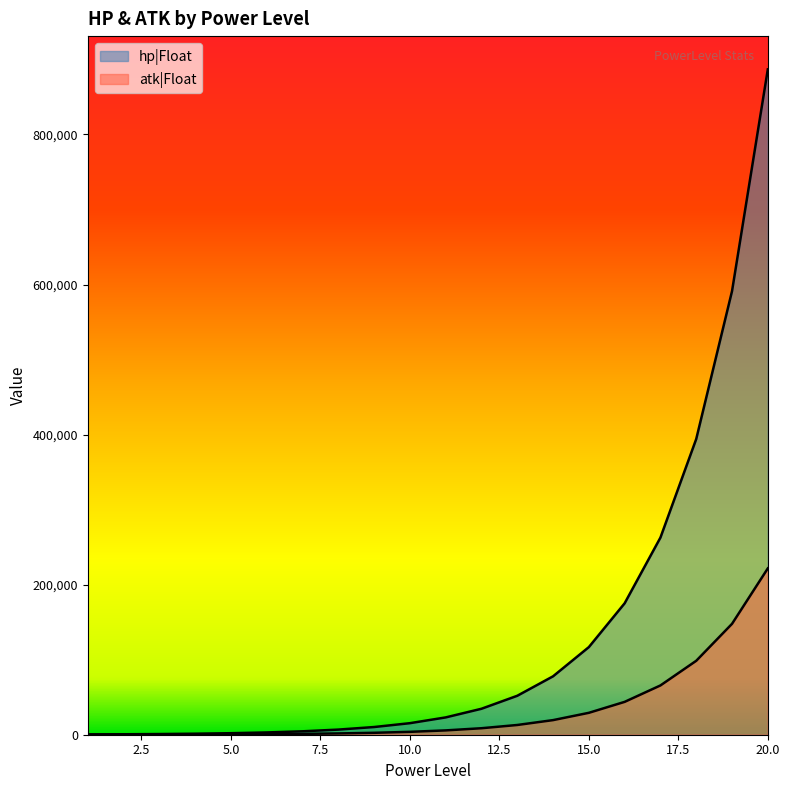

What is the difference between the maximum and minimum values in the hp|Float series?

886335